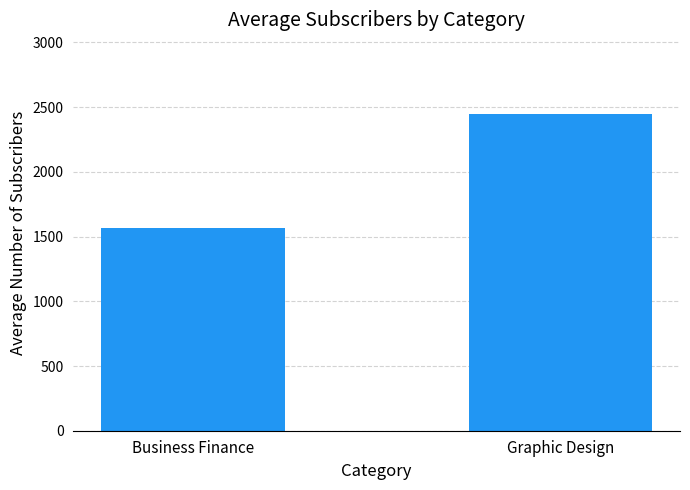

What is the change in value from Business Finance to Graphic Design?

+882.2